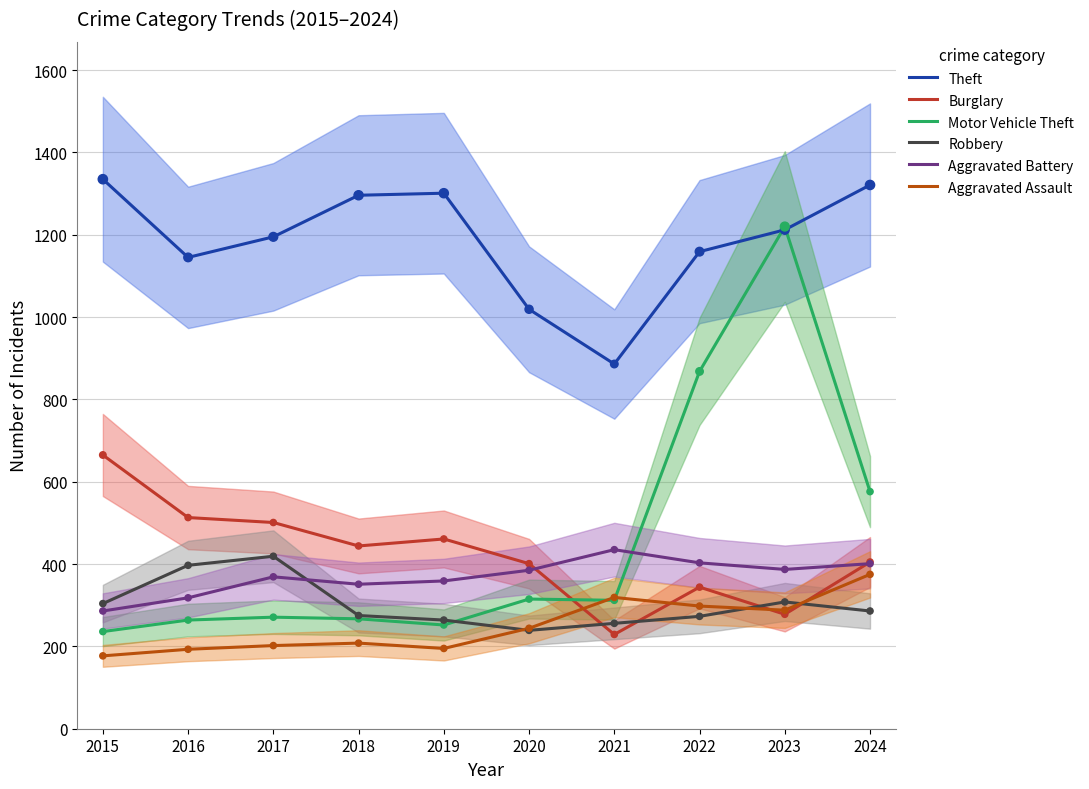

What is the total value across all series at 2022?

3345